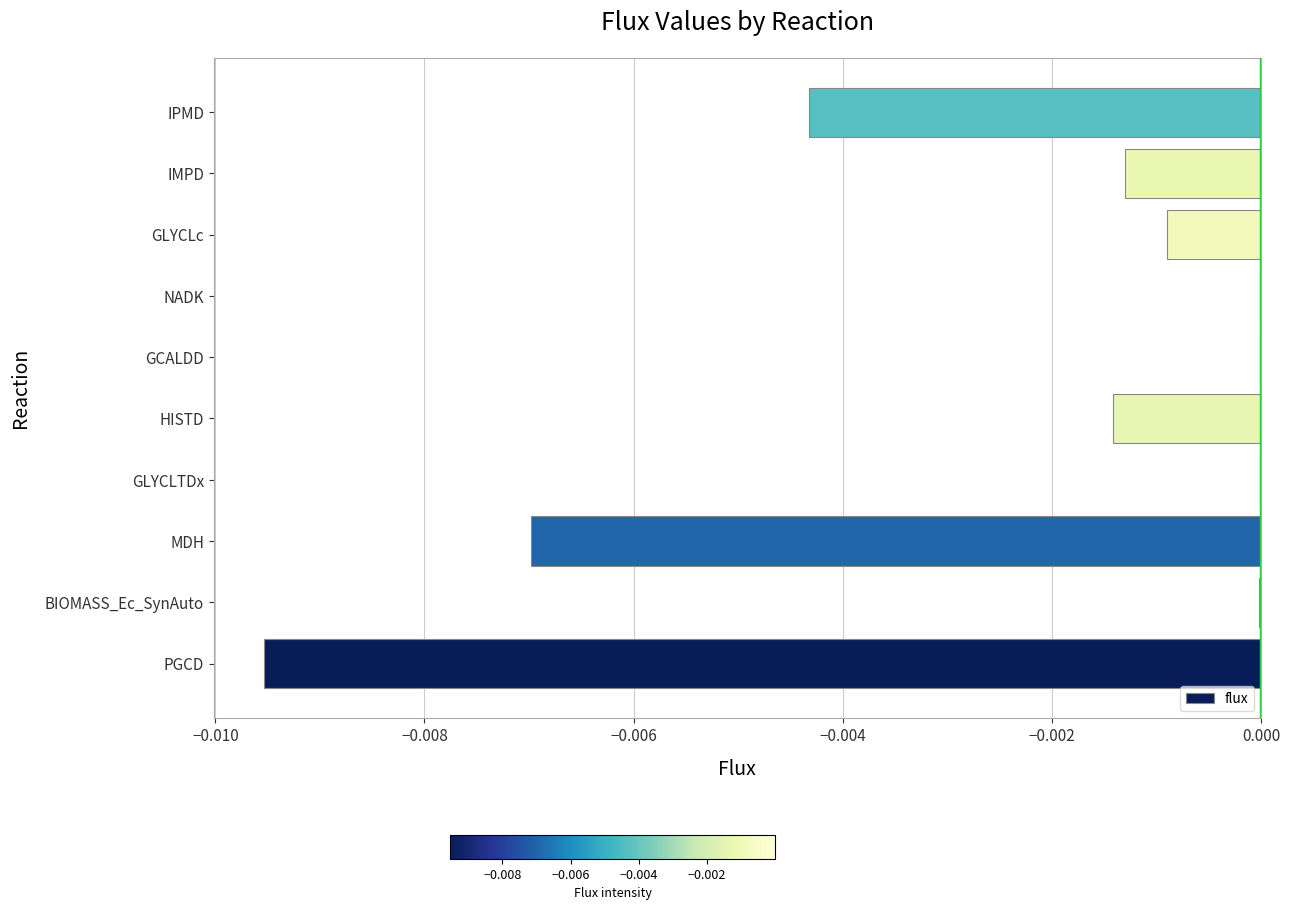

Are the bars horizontal?

Yes